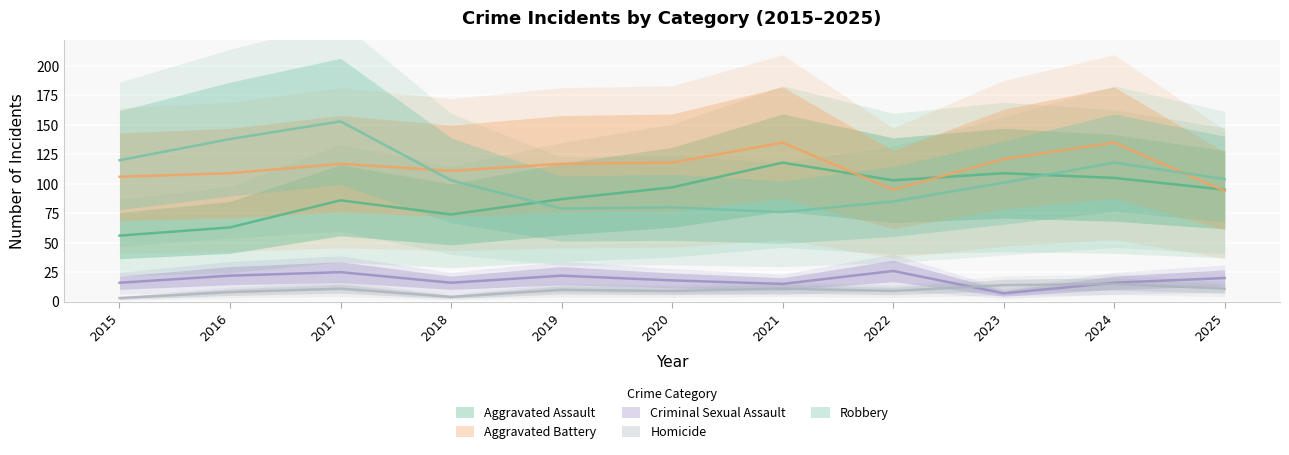

Reading left to right, list all the values displayed in this chart.

Aggravated Assault: 56	63	86	74	87	97	118	103	109	105	95
Aggravated Battery: 106	109	117	111	117	118	135	95	121	135	94
Criminal Sexual Assault: 16	22	25	16	22	18	15	26	7	16	20
Homicide: 3	8	11	4	10	9	11	9	14	15	11
Robbery: 120	138	153	103	79	80	76	85	101	118	104